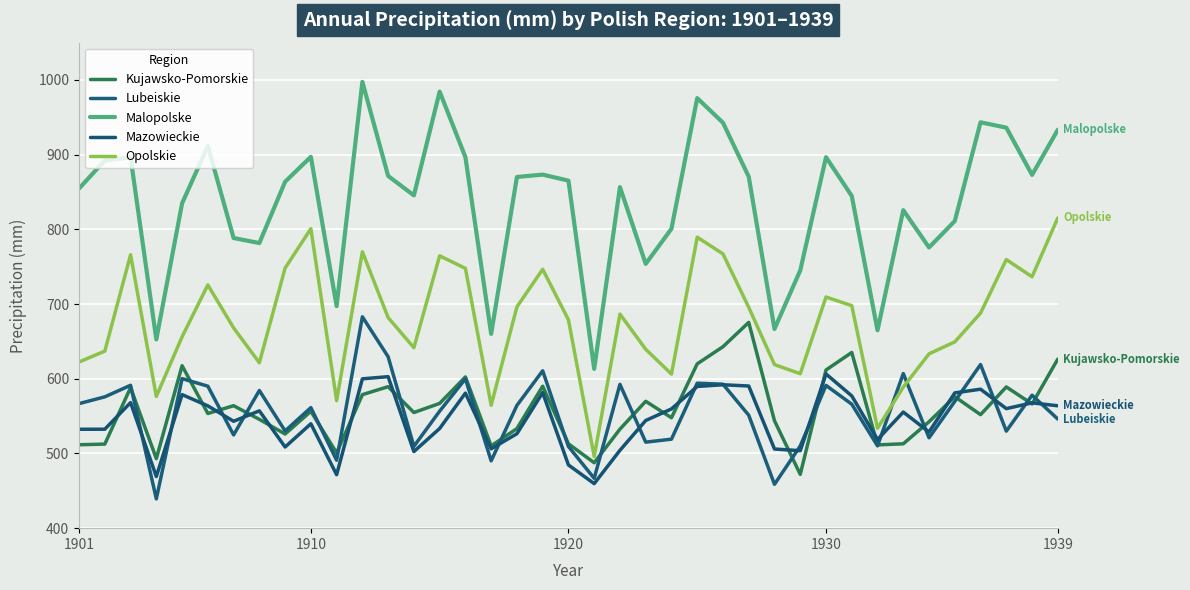

Does the chart have visible grid lines?

Yes